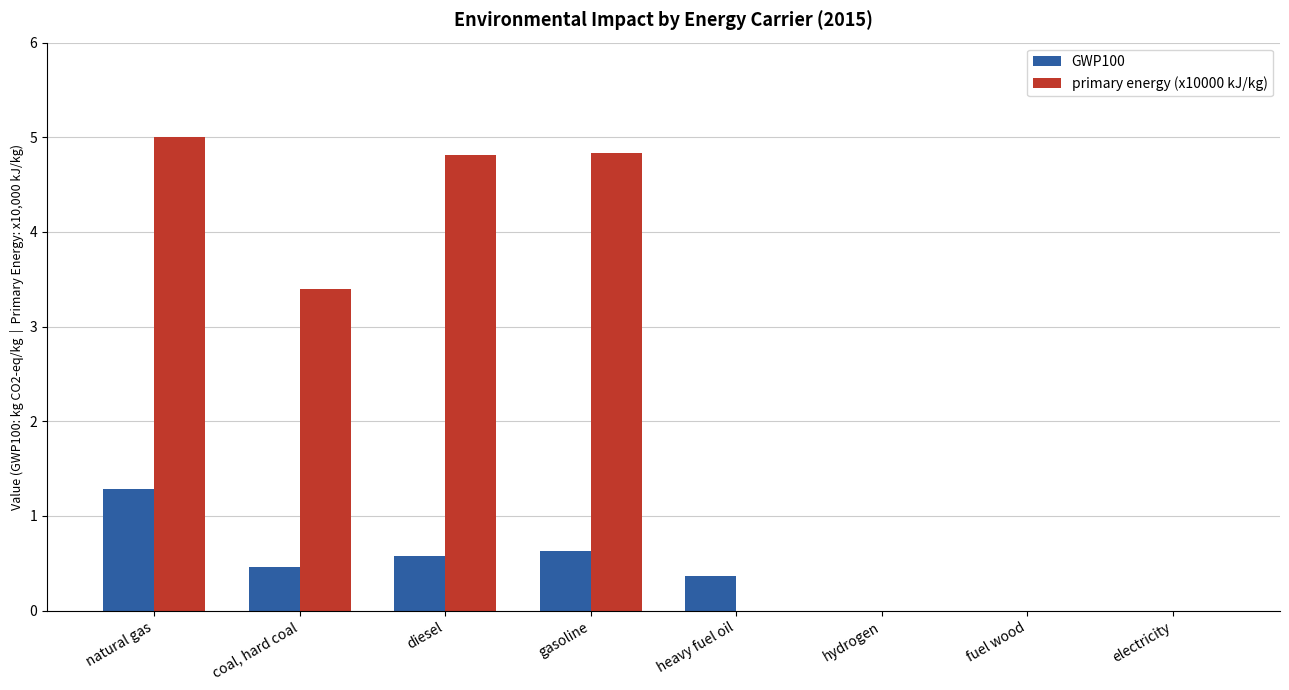

Does the chart contain stacked bars?

No